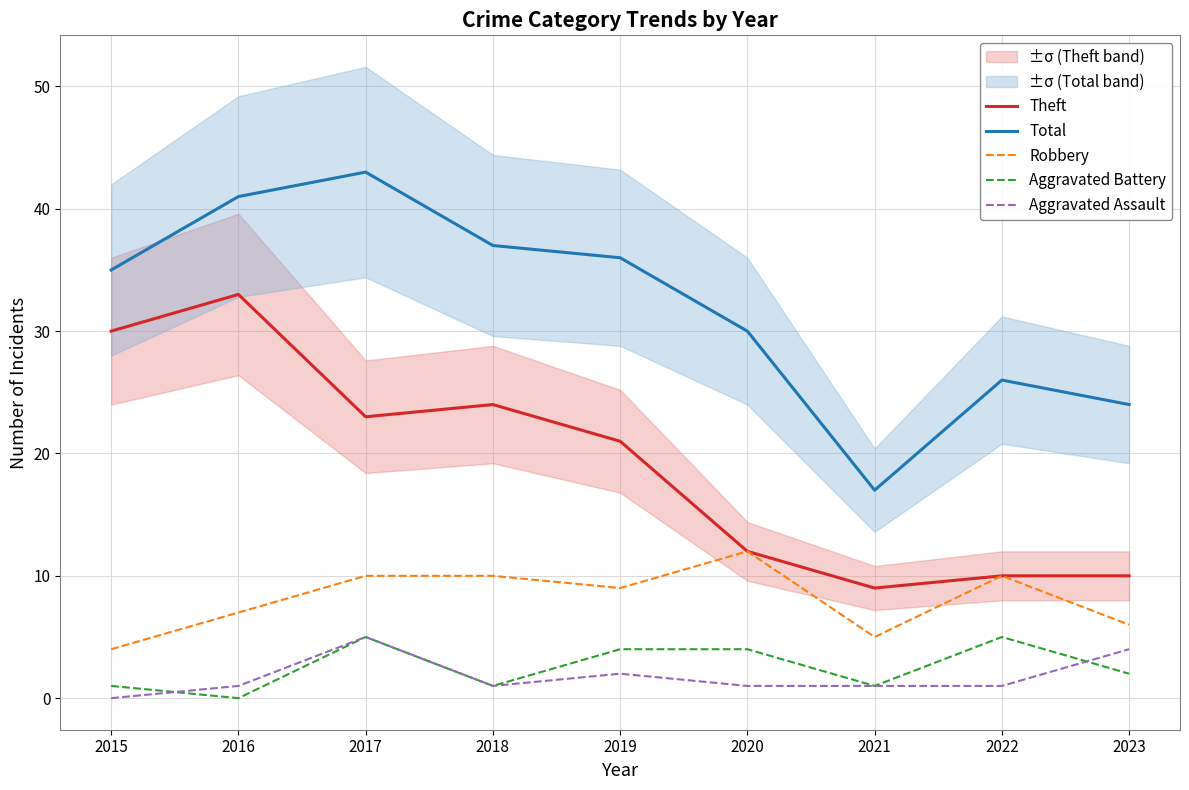

Count the number of data series in this chart.

5